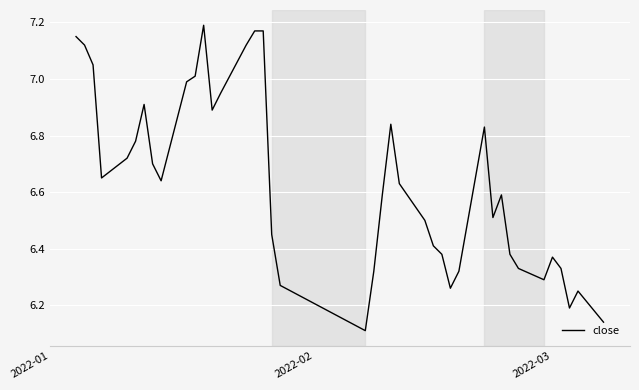

What is the difference between the maximum and minimum values?

1.1